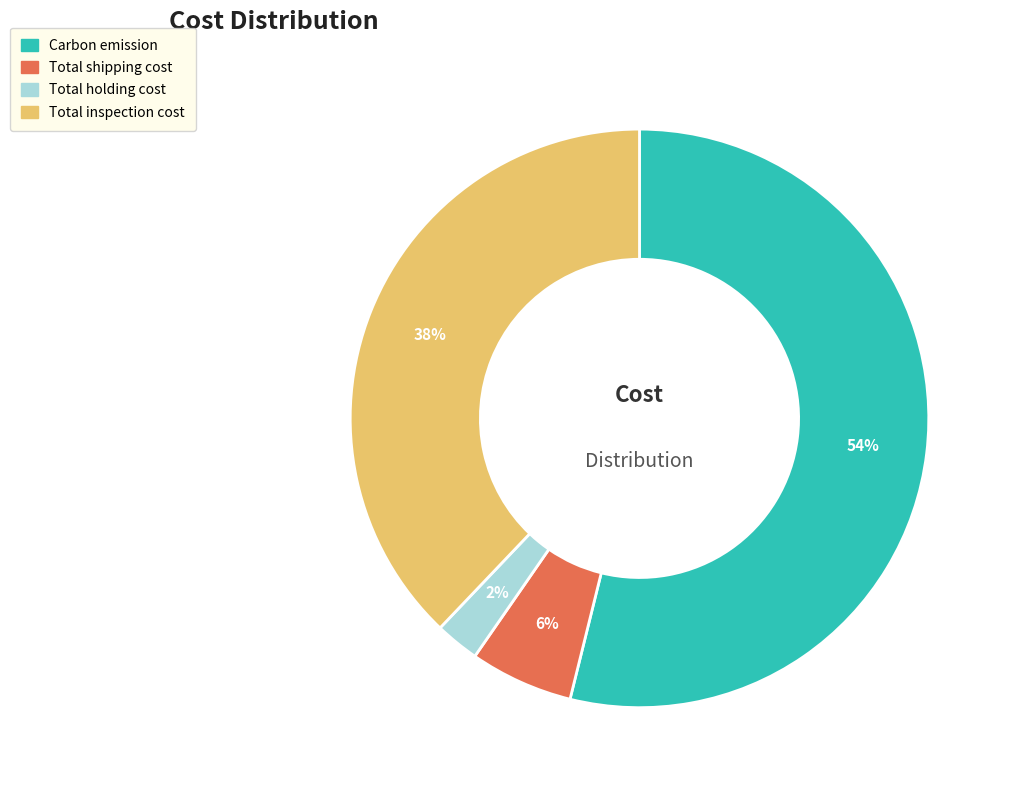

Is there any slice that represents more than half of the pie?

Yes